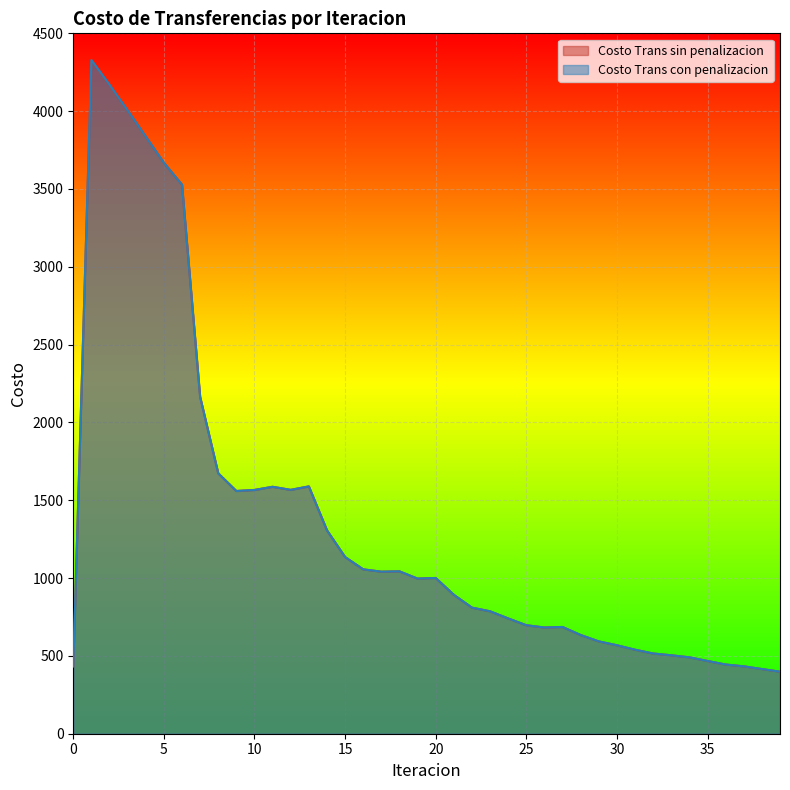

How many interior local valleys does the Costo Trans sin penalizacion series have?

5